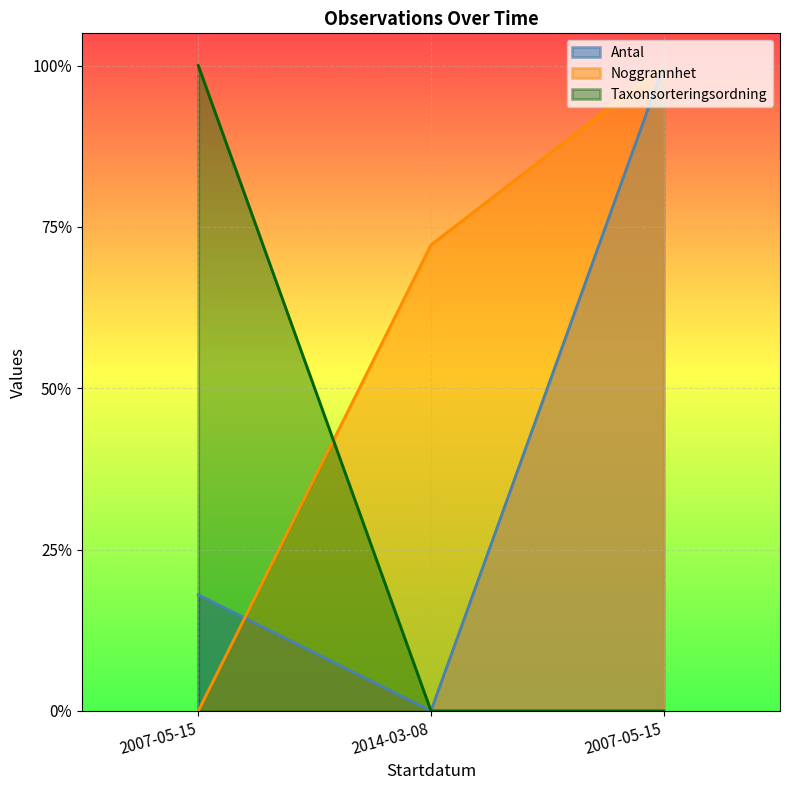

Which series has the largest range (max minus min)?

Taxonsorteringsordning